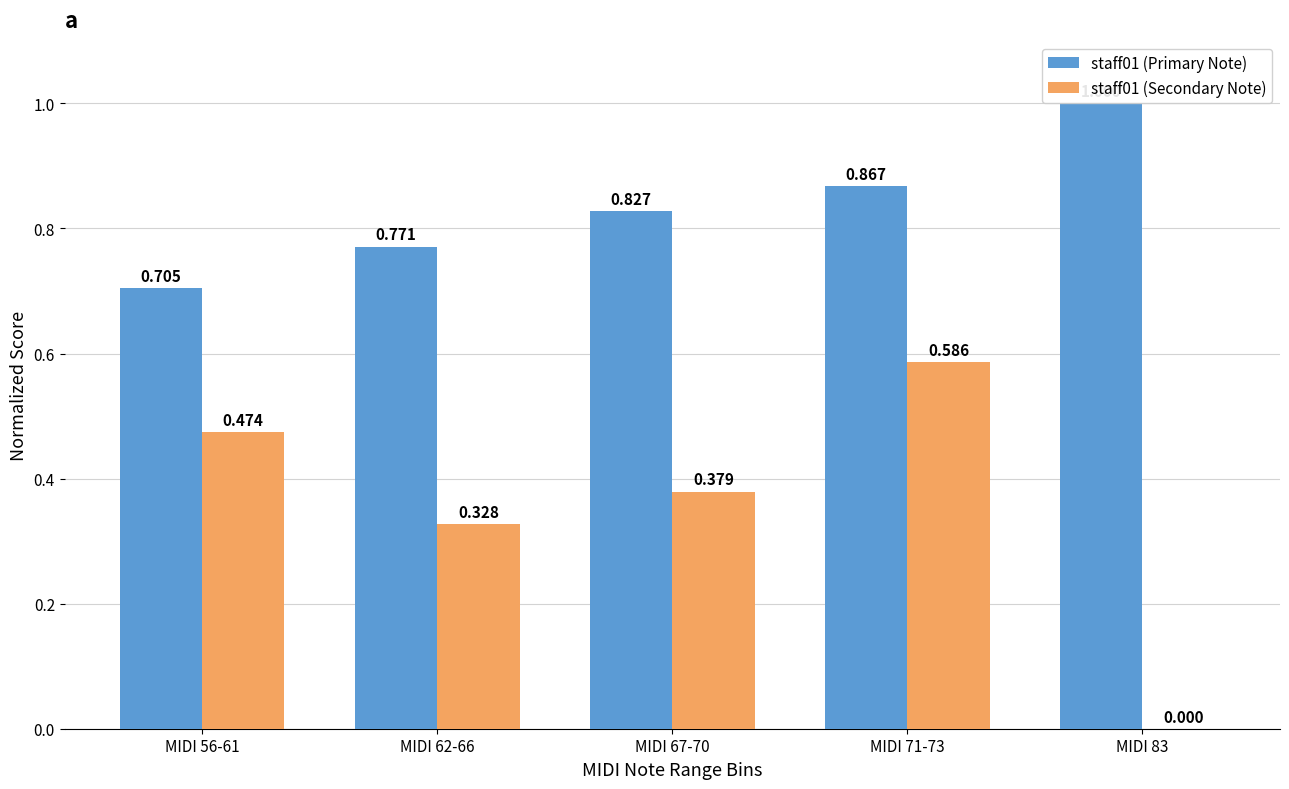

How many categories are shown in the chart?

5